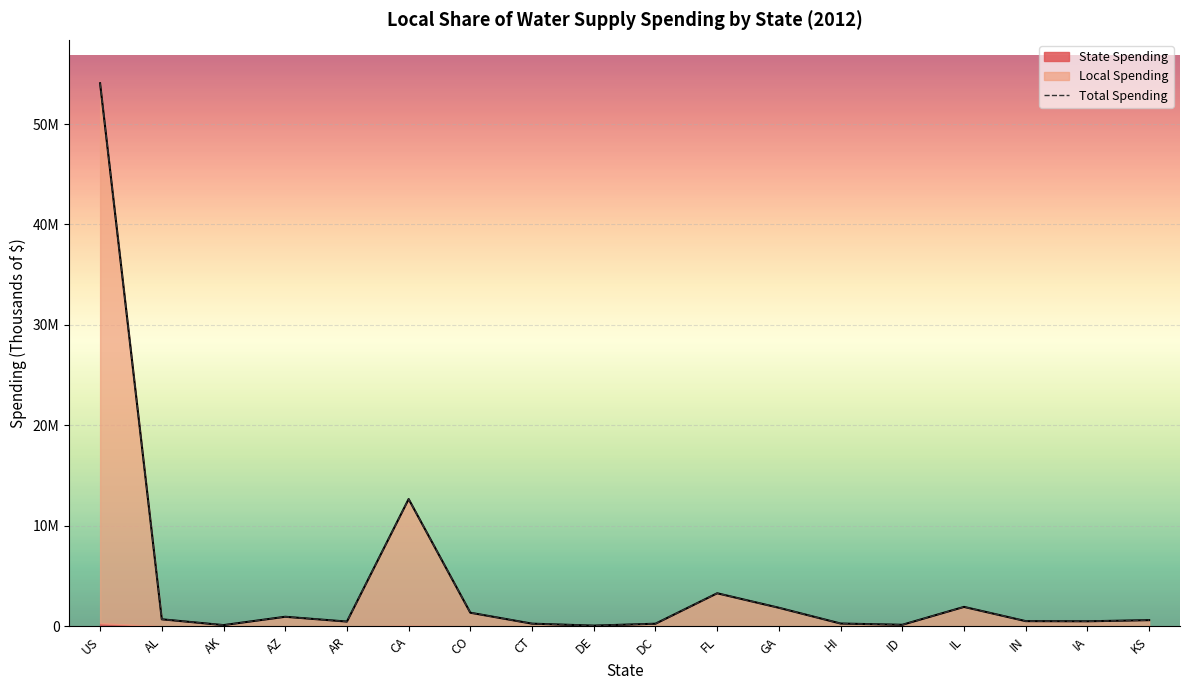

What is the sum of all values?

80049581